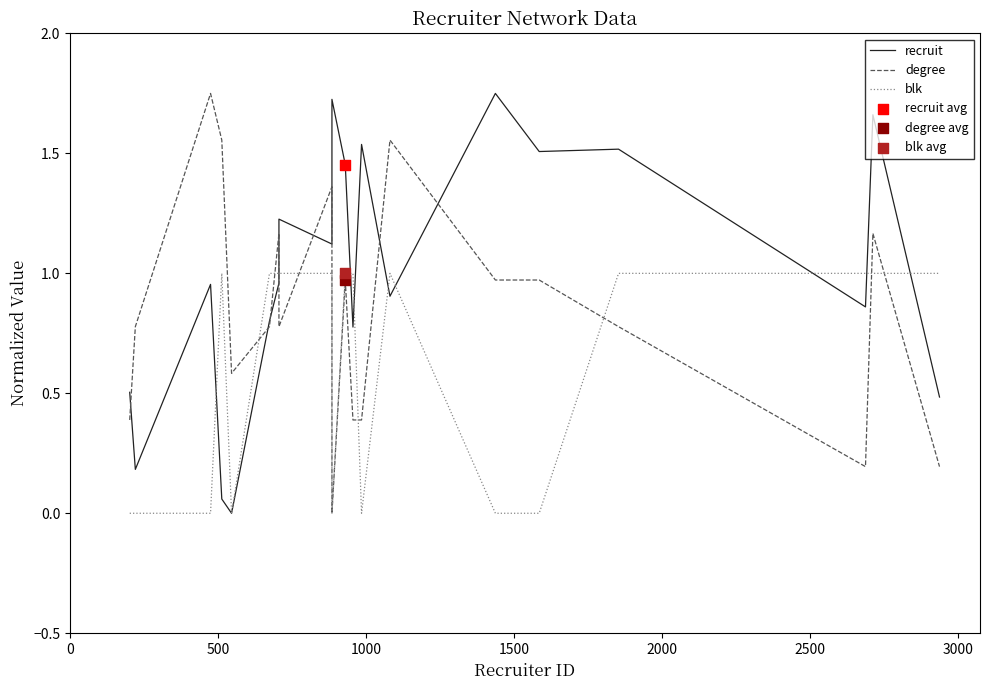

Which series has the widest spread of Y values?

recruit